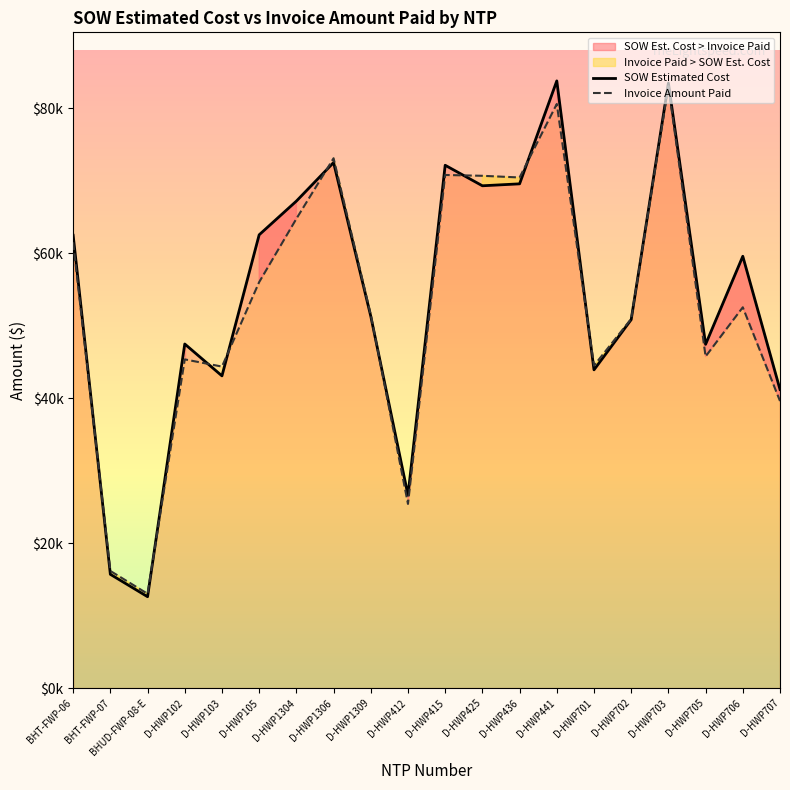

What is the minimum value shown in the chart?

12601.5